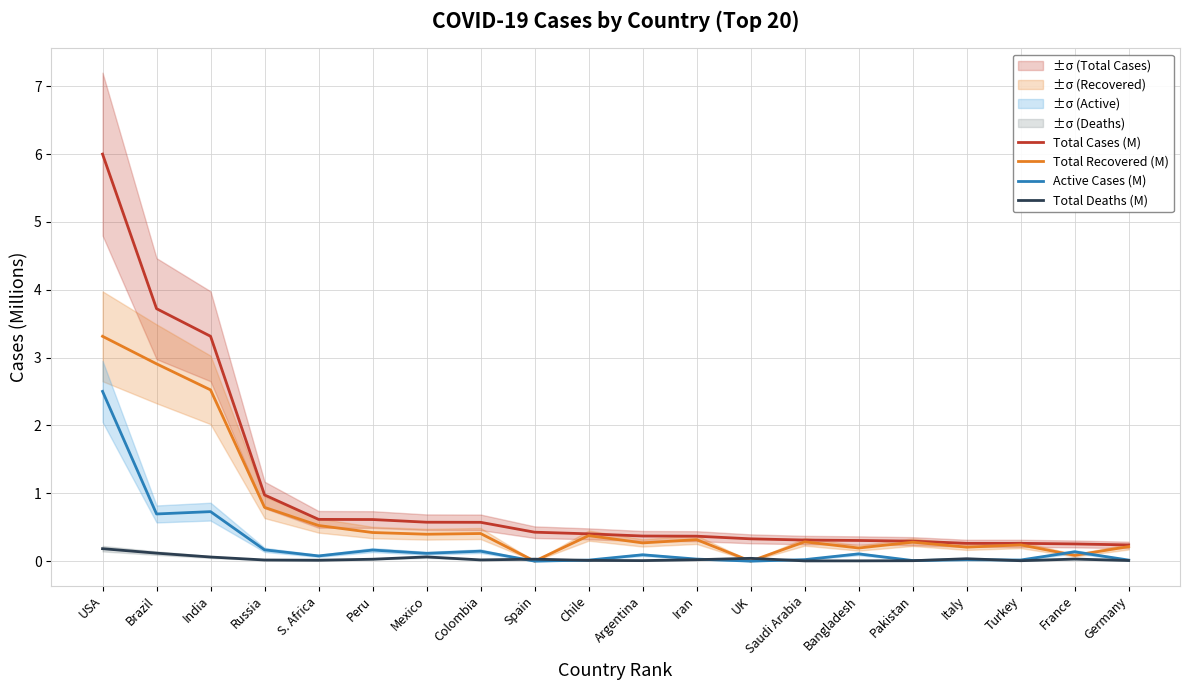

What is the label of the 8th point from the left?

Colombia